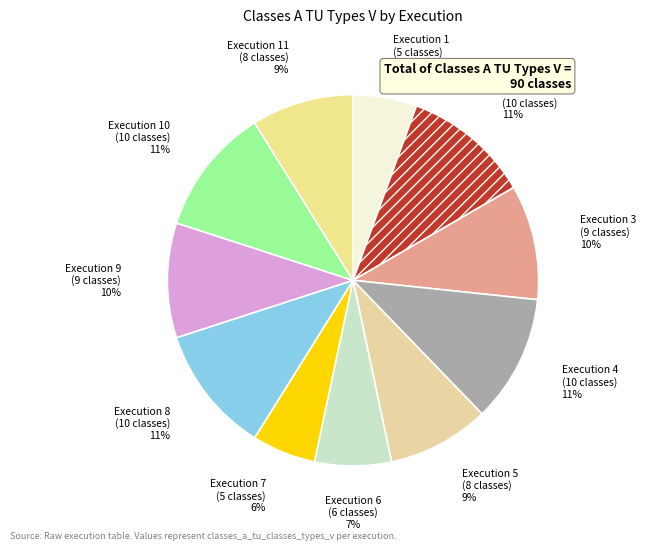

Is the sum of Execution 6 (6 classes) 7% and Execution 4 (10 classes) 11% greater than half?

No